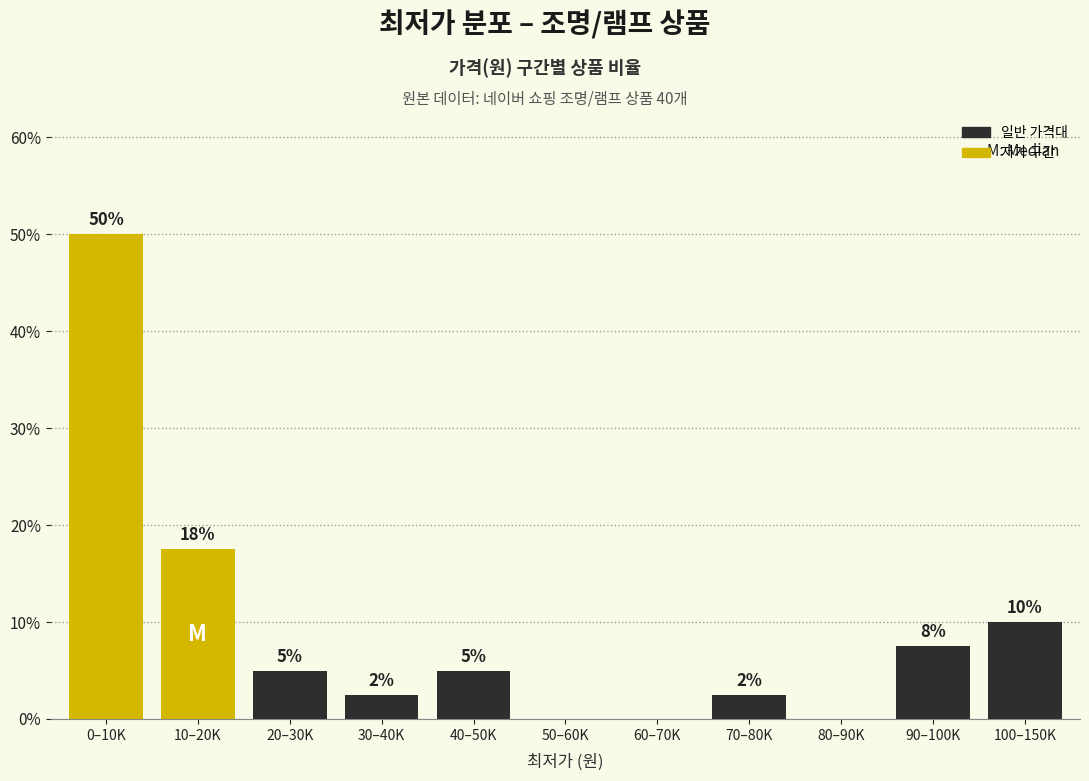

At which label does the data first exceed 5?

0–10K